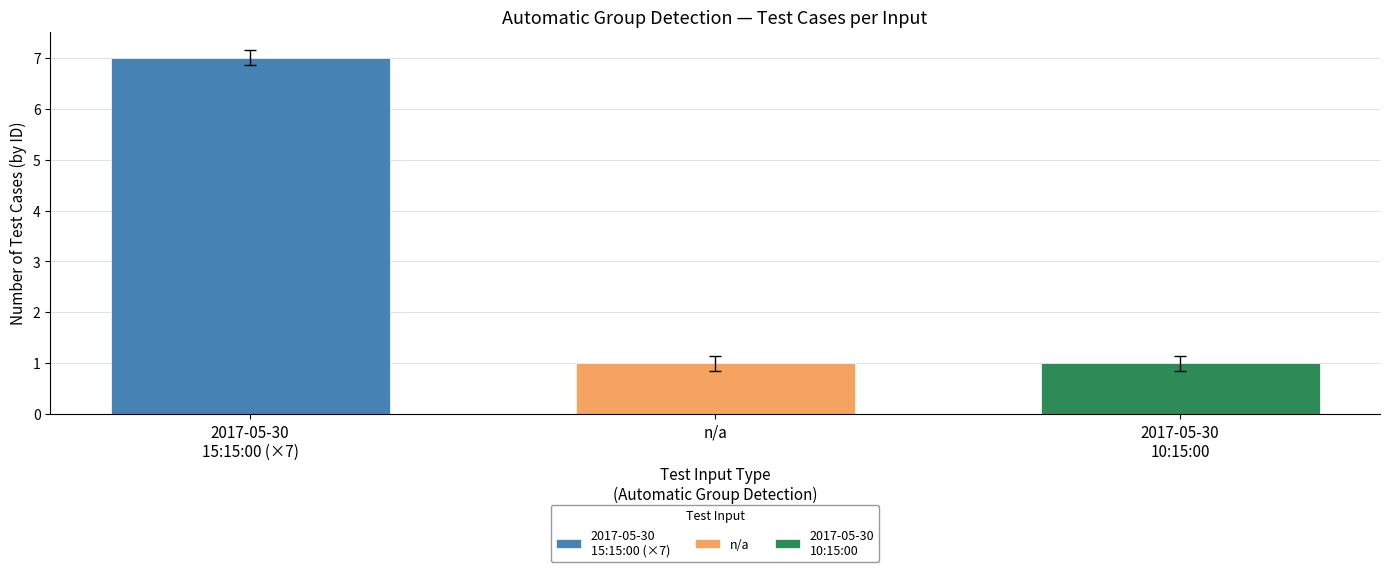

What is the maximum value shown in the chart?

7